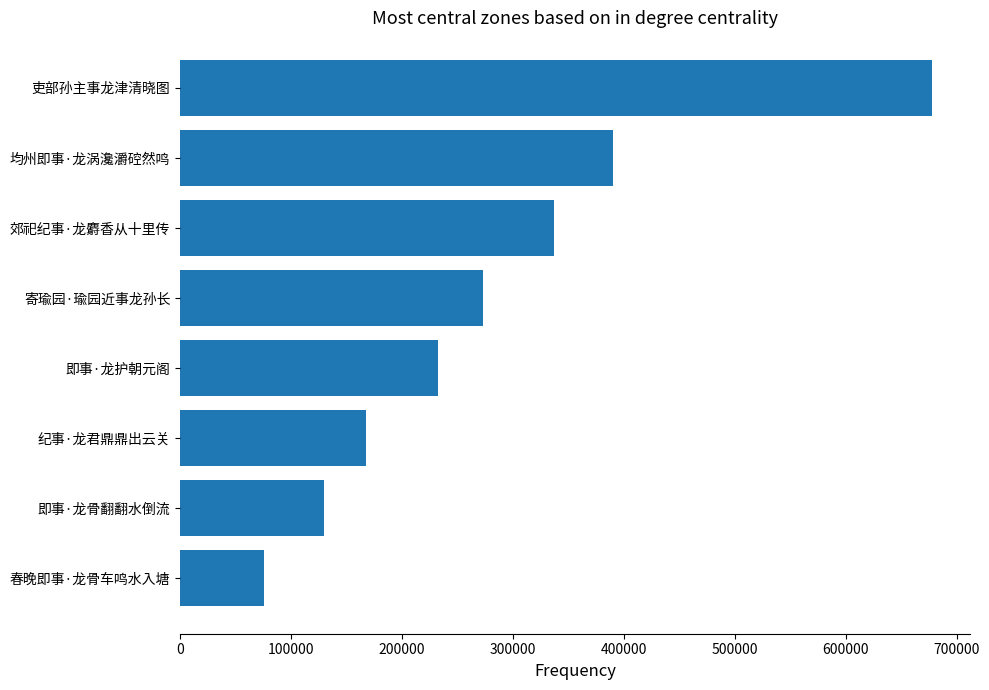

What is the sum of all values?

2284384